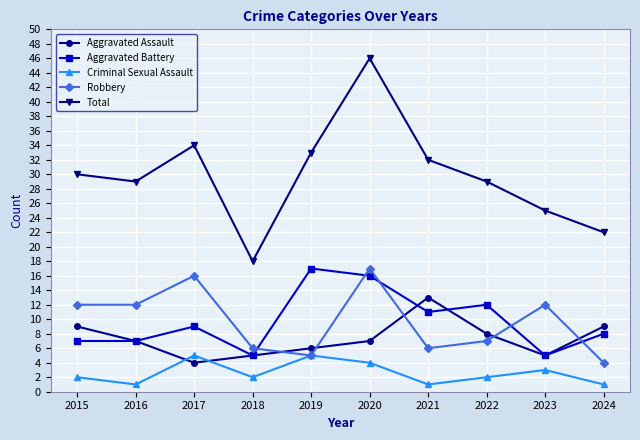

True or false: Aggravated Assault and Total cross at least once.

False